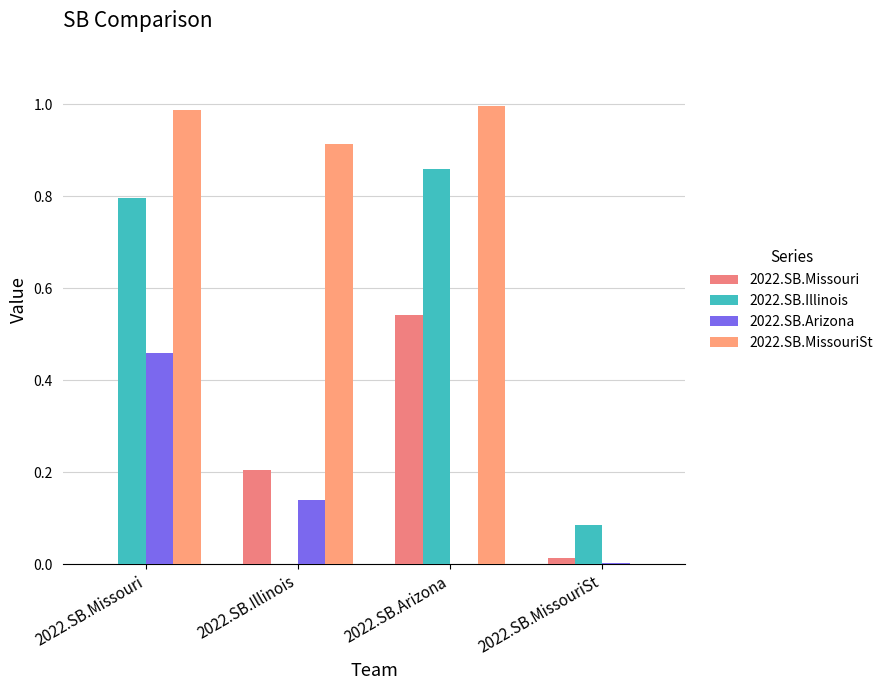

How many distinct data groups are displayed?

4